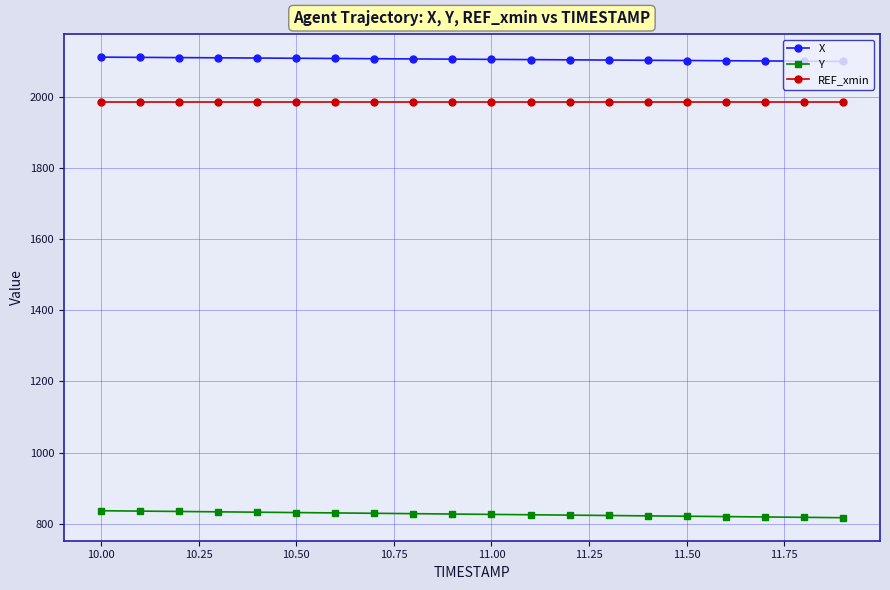

What is the lowest value of the X series?

2098.6